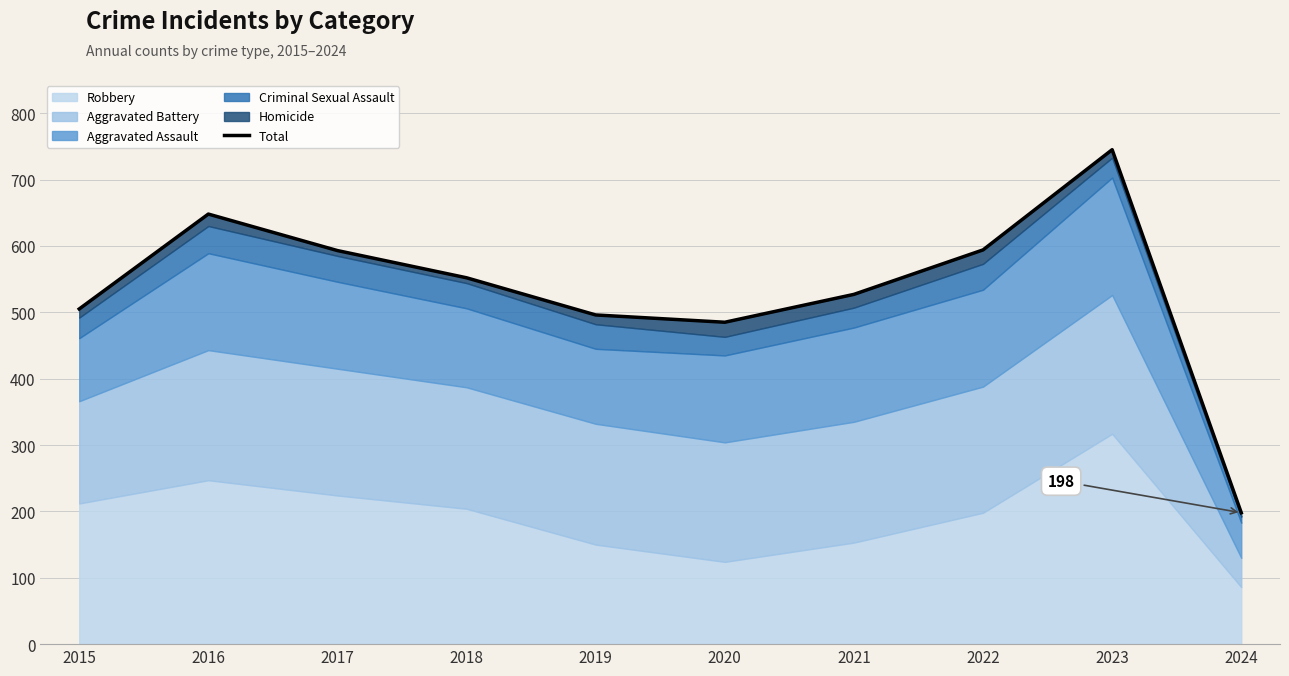

Does the chart display data point markers on the line(s)?

No